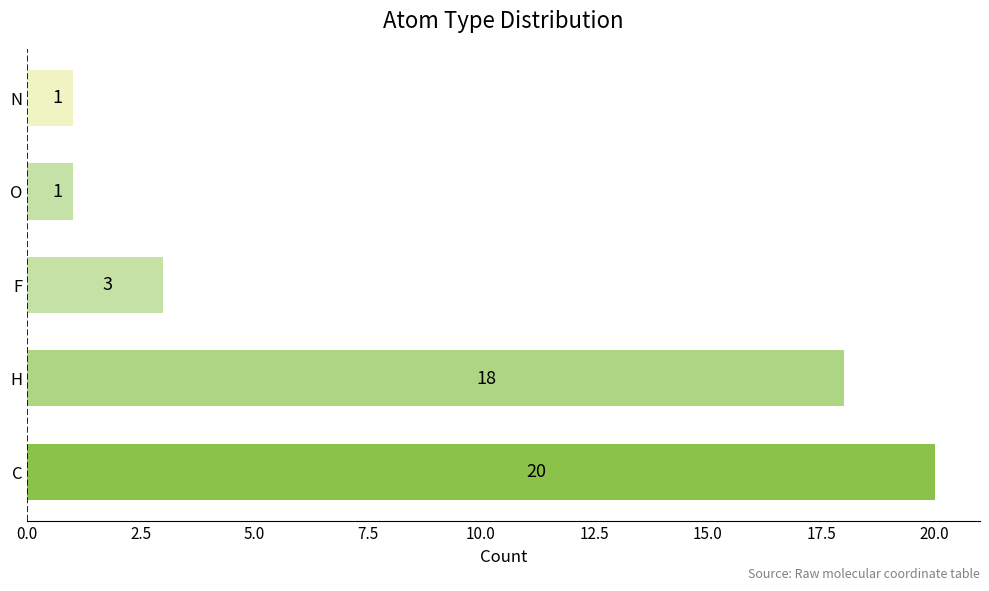

Reading bottom to top, transcribe all the data shown in this chart.

20	18	3	1	1